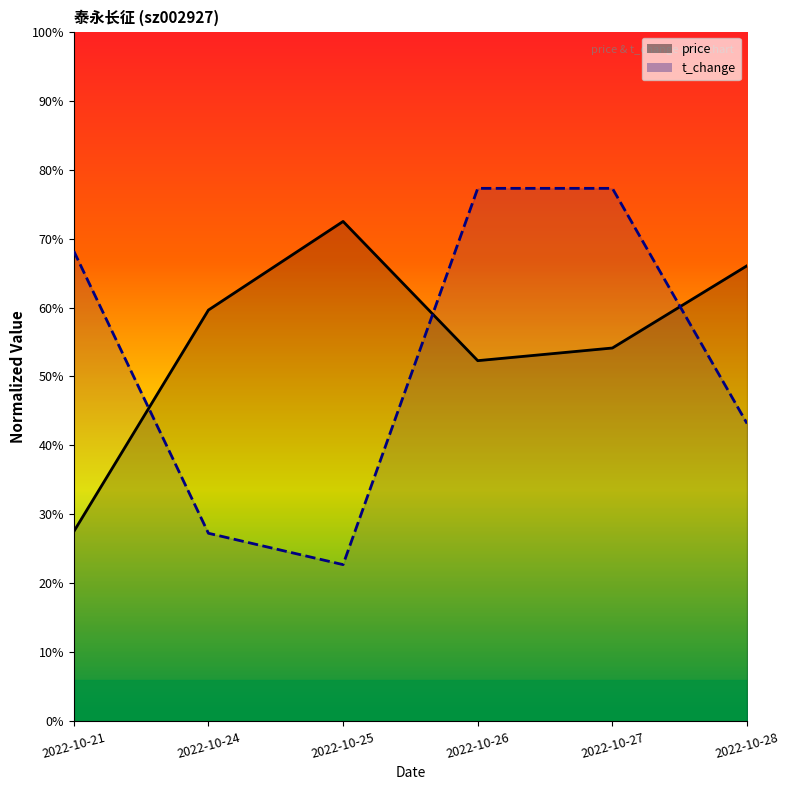

Reading left to right, transcribe all the data shown in this chart.

price: 2022-10-21=0.3	2022-10-24=0.6	2022-10-25=0.7	2022-10-26=0.5	2022-10-27=0.5	2022-10-28=0.7
t_change: 2022-10-21=0.7	2022-10-24=0.3	2022-10-25=0.2	2022-10-26=0.8	2022-10-27=0.8	2022-10-28=0.4